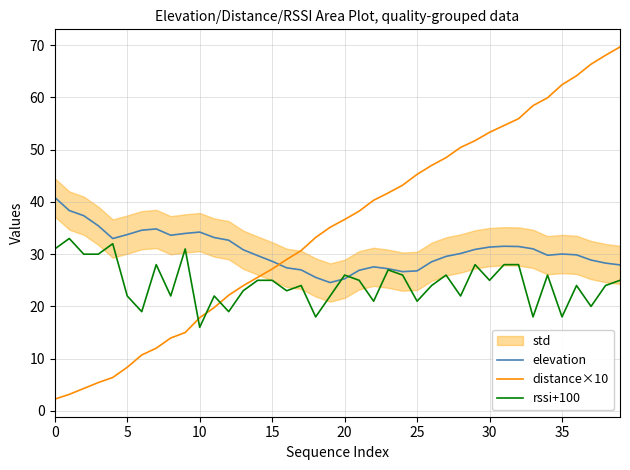

List the series in order of their peak value, highest first.

distance×10, elevation, rssi+100